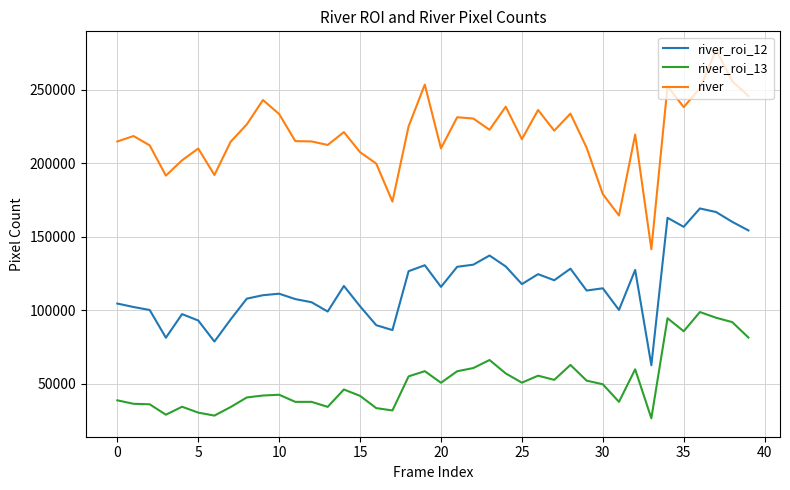

What is the greatest value displayed?

277143